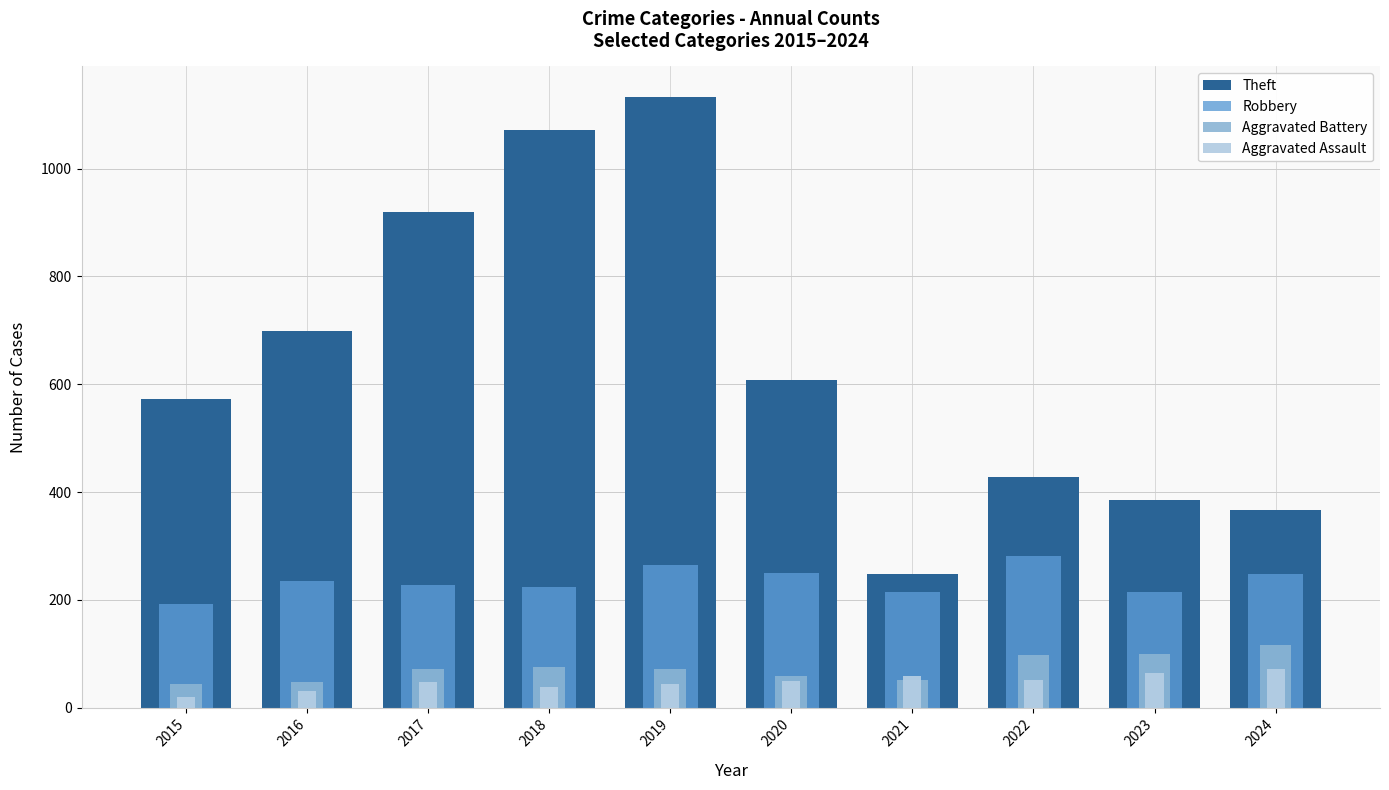

How many values in the Aggravated Assault series exceed 50?

4